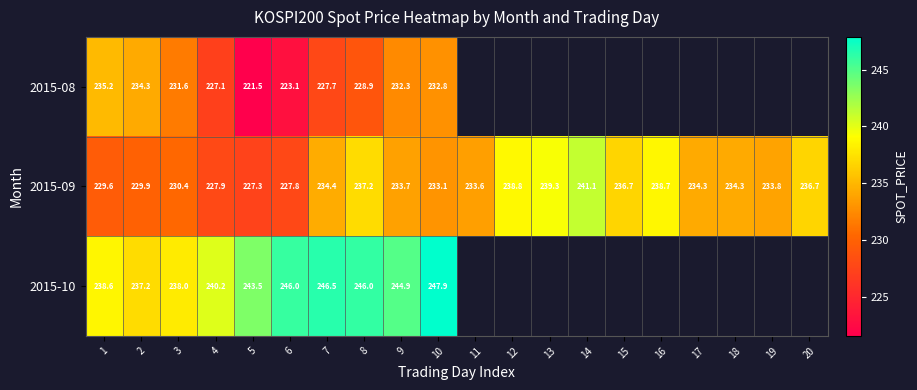

At which label is 2015-09 closest to 234?

19